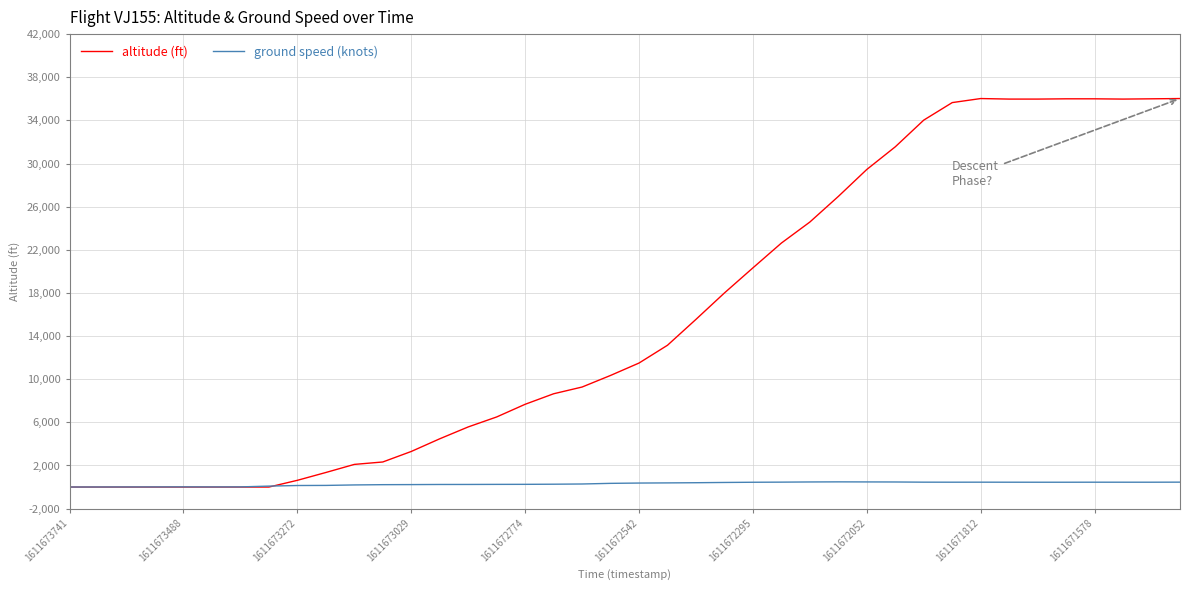

What is the greatest value displayed?

36025